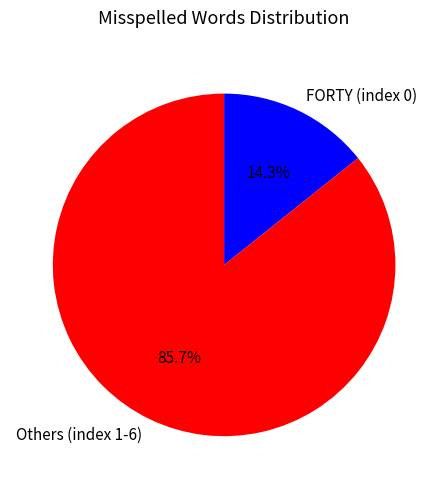

Does Others (index 1-6) account for over 50% of the chart?

Yes